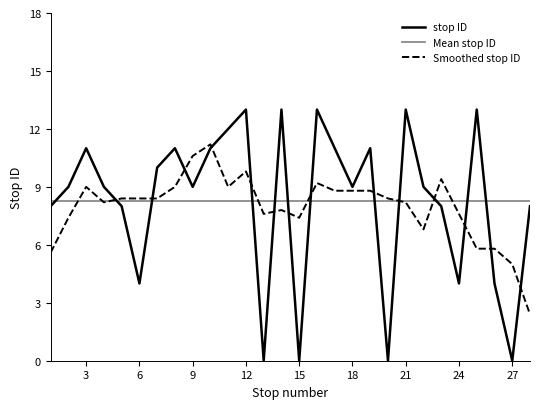

Which series has the widest spread of values?

stop ID